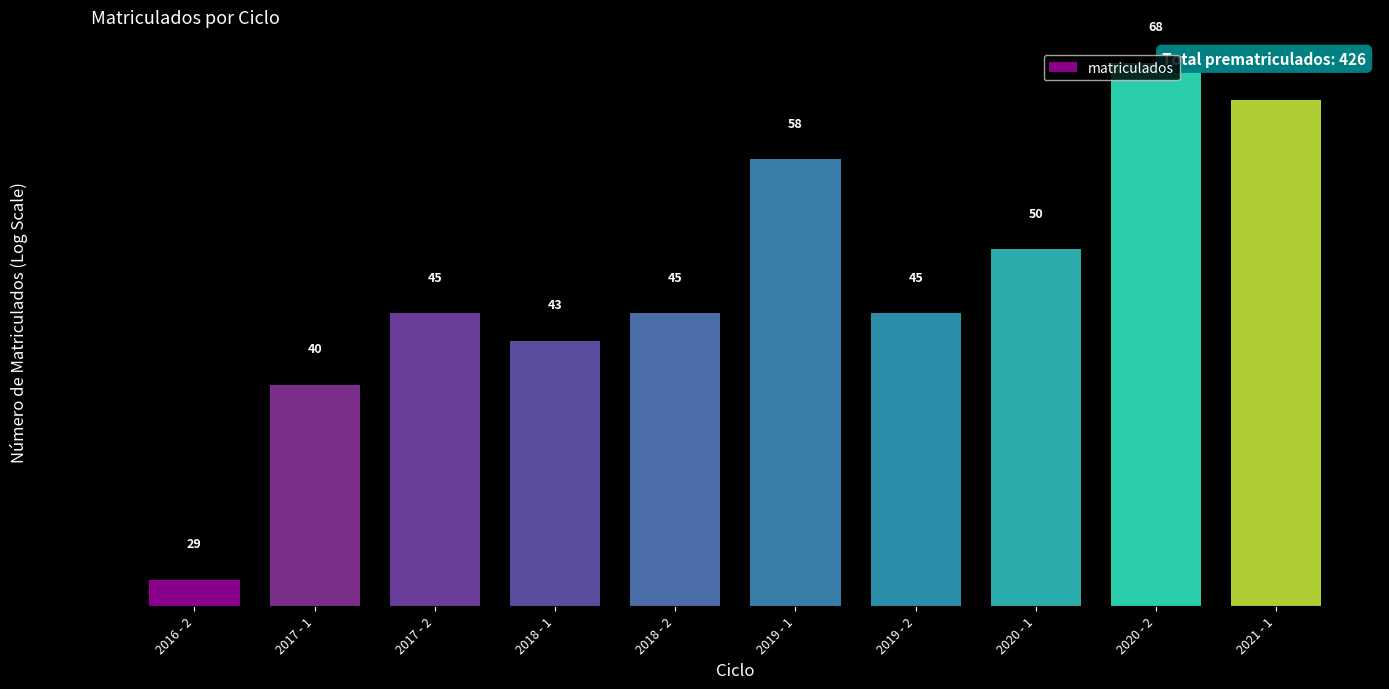

What is the sum of the values at 2017 - 1 and 2020 - 2?

108